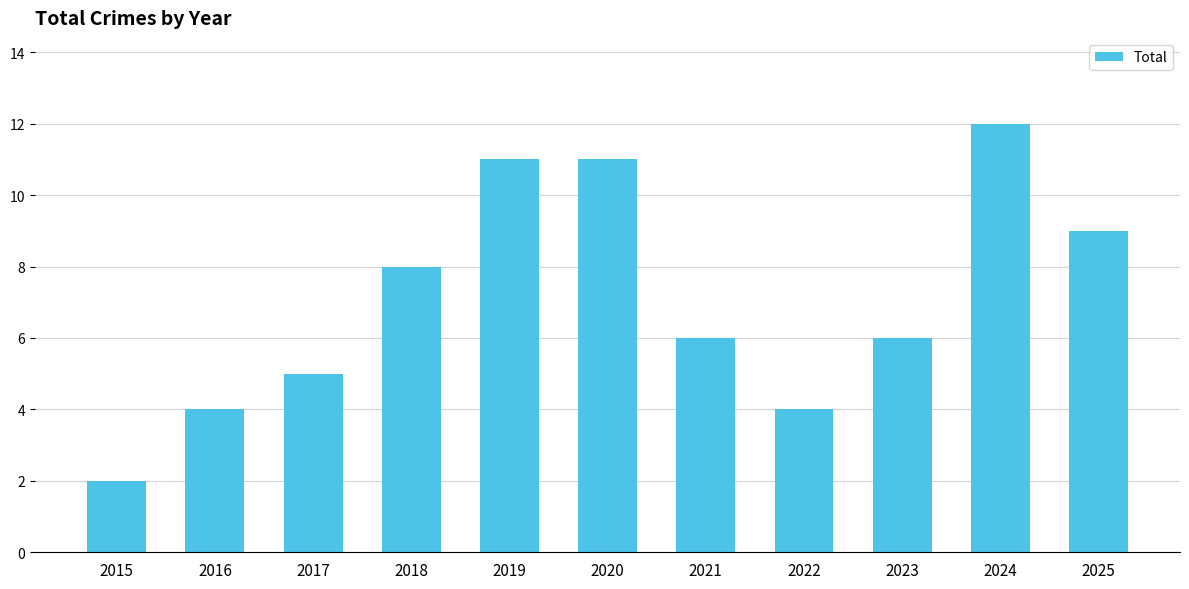

What is the greatest value displayed?

12